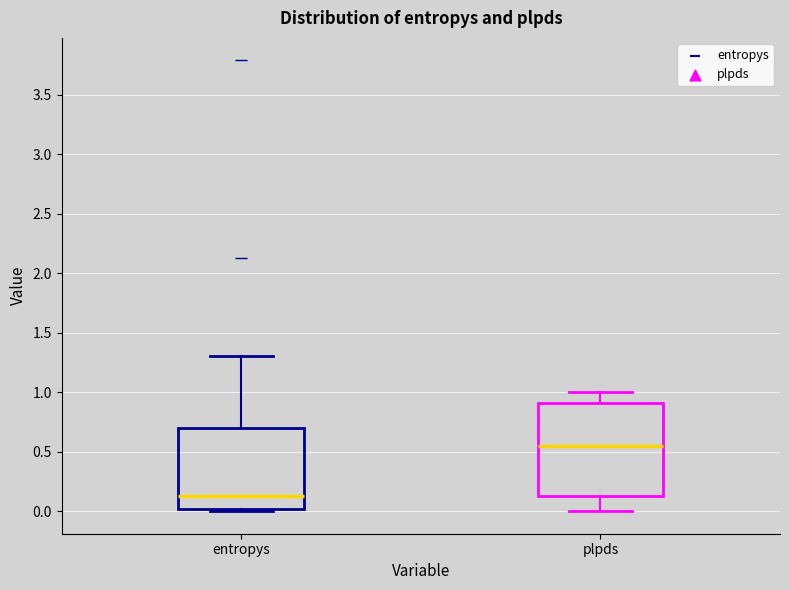

Reading left to right, read every box against the y-axis: the position of its median line, the range the box covers, and the ends of its whiskers. The values are not printed on the chart, so give them approximately, as read against the axis.

entropys: median 0.10, box 0.00 to 0.70, whiskers 0.00 (just below the box's lower edge) to 1.30
plpds: median 0.55, box 0.10 to 0.90, whiskers 0.00 to 1.00